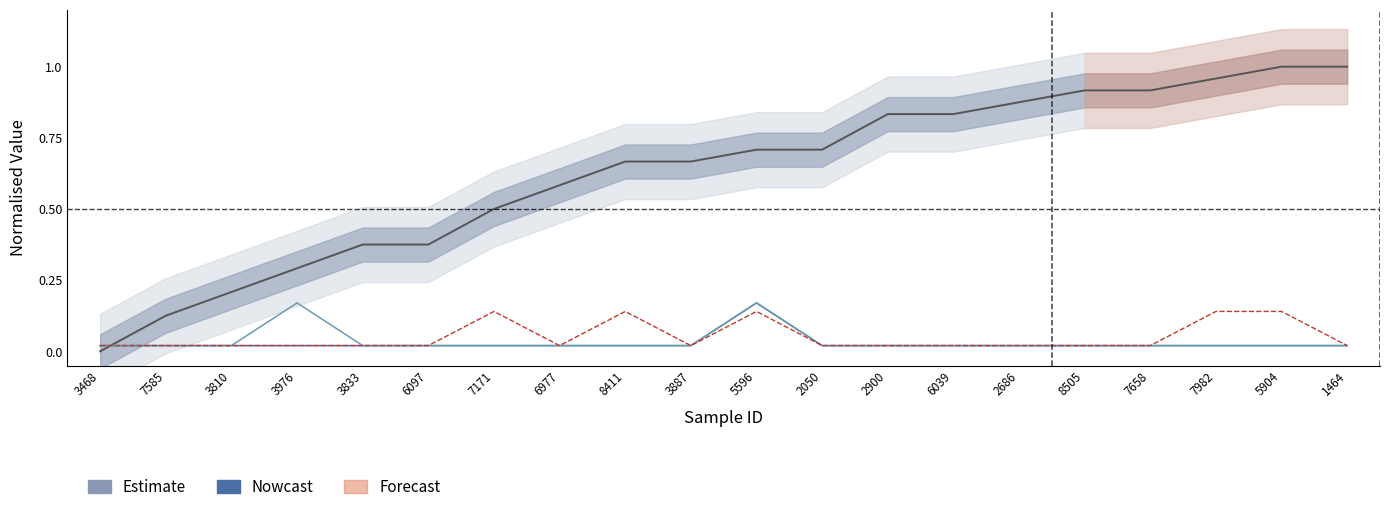

Which category has the highest value across all series?

5904